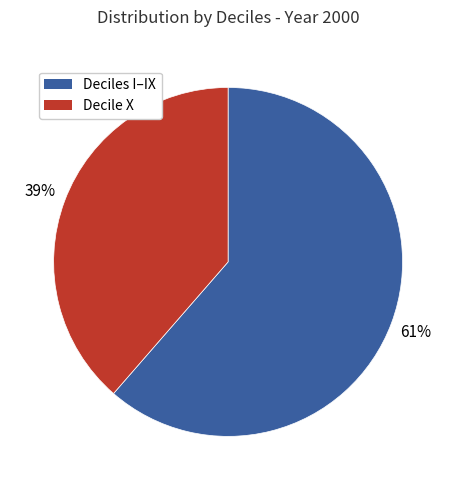

Do Deciles I–IX and Decile X together represent more than half of the pie?

Yes